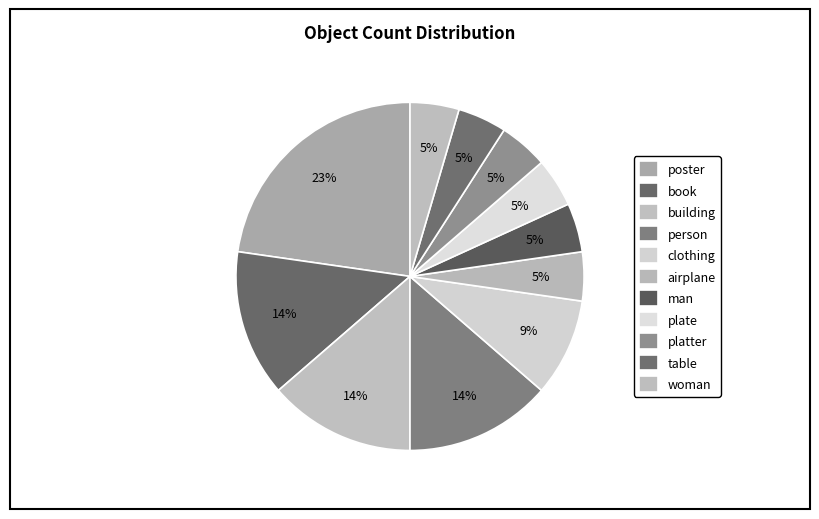

What portion of the pie excludes plate?

95.5%